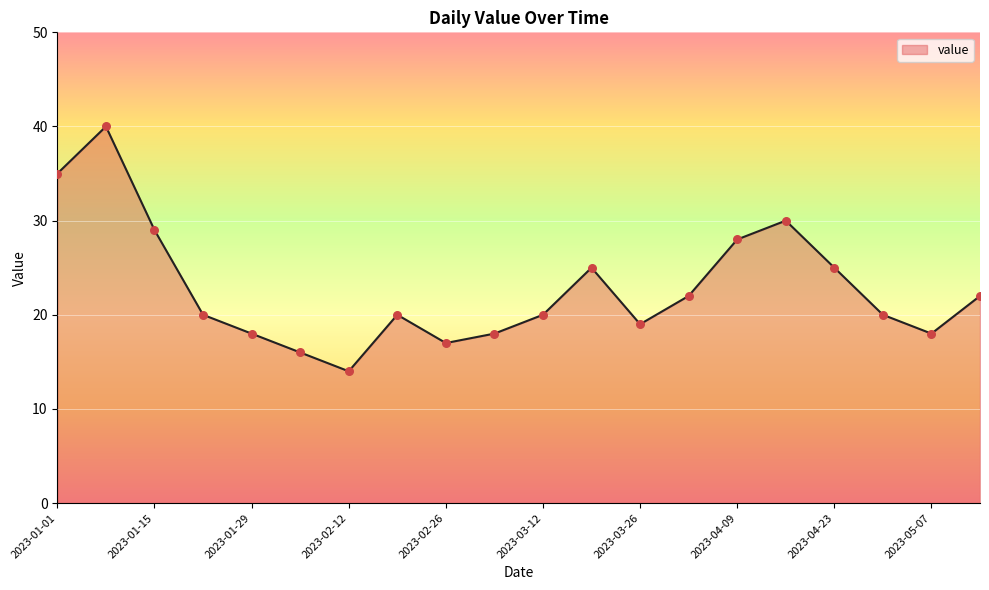

What is the difference between the maximum and minimum values?

26